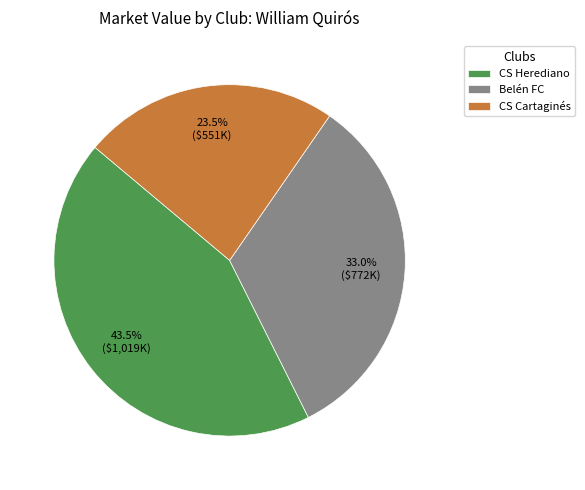

How many slices are in this pie chart?

3